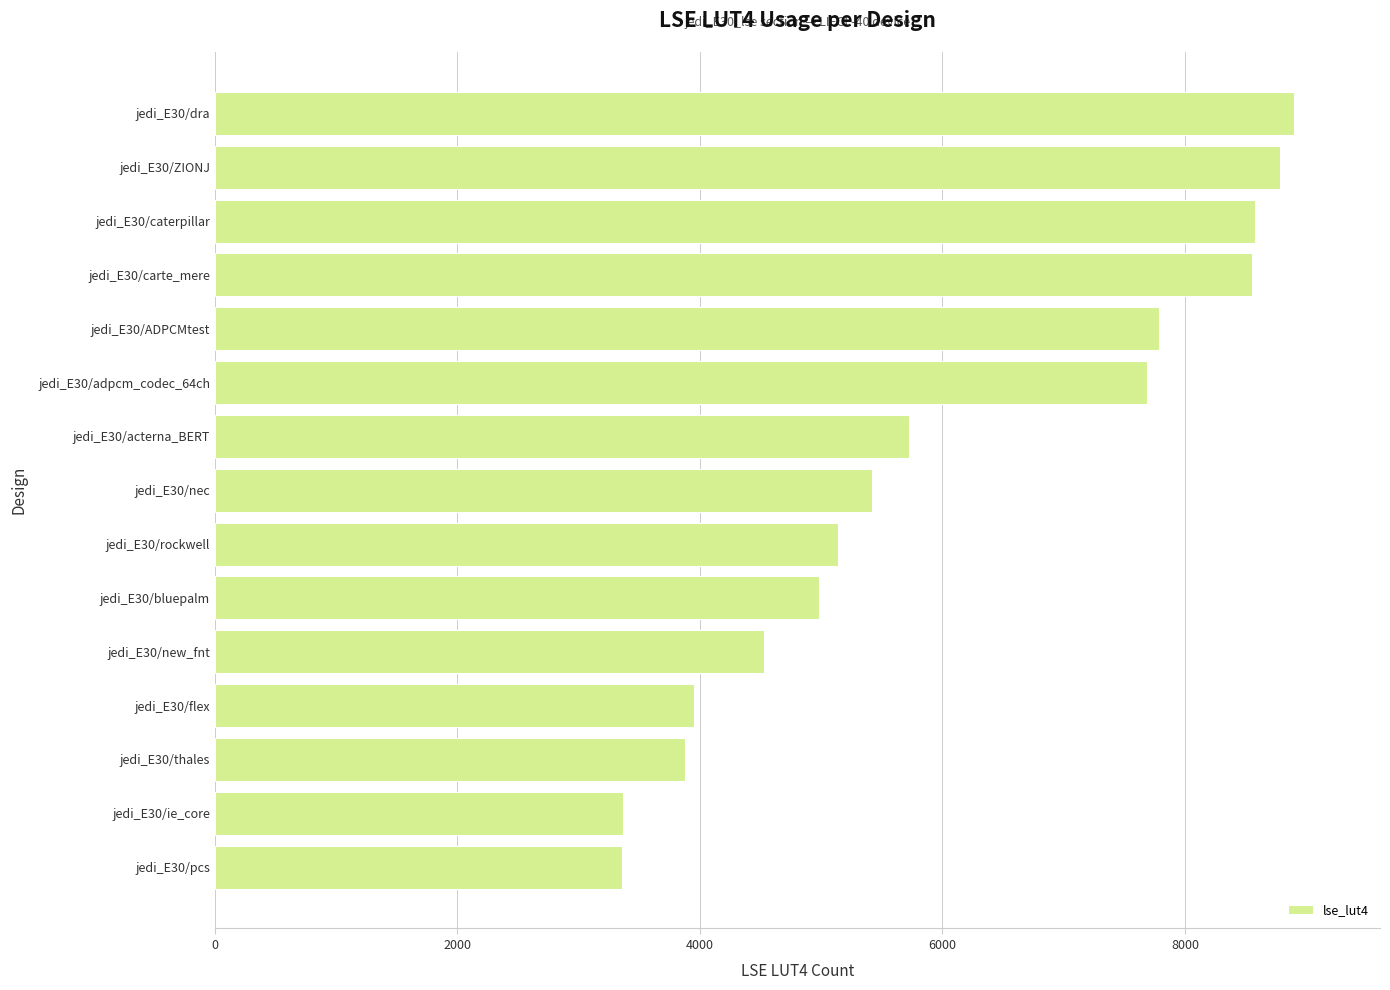

Is it true that the value at jedi_E30/thales is 3875?

True